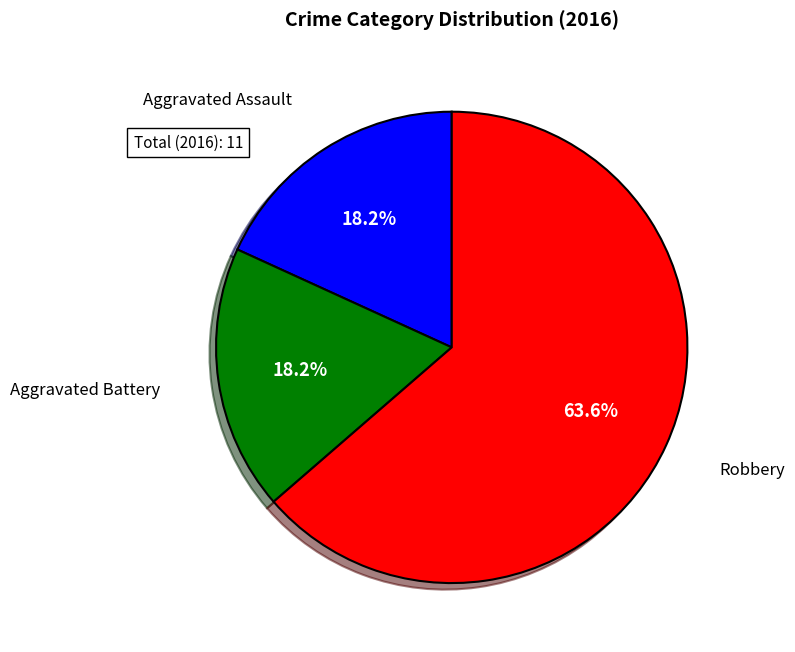

Does any single category account for the majority?

Yes